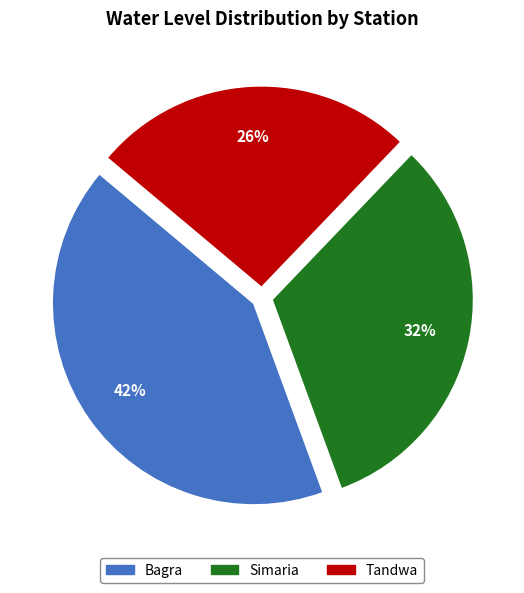

Rank the categories by value from lowest to highest.

Tandwa, Simaria, Bagra